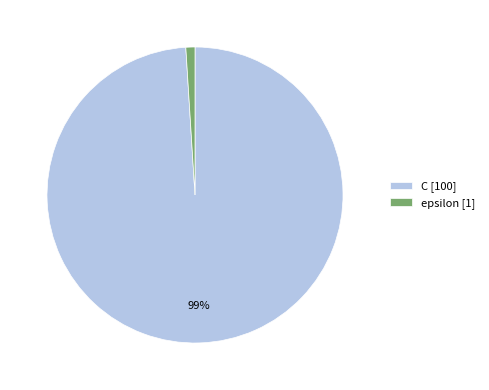

What percentage is the epsilon slice, to the nearest percent?

1%